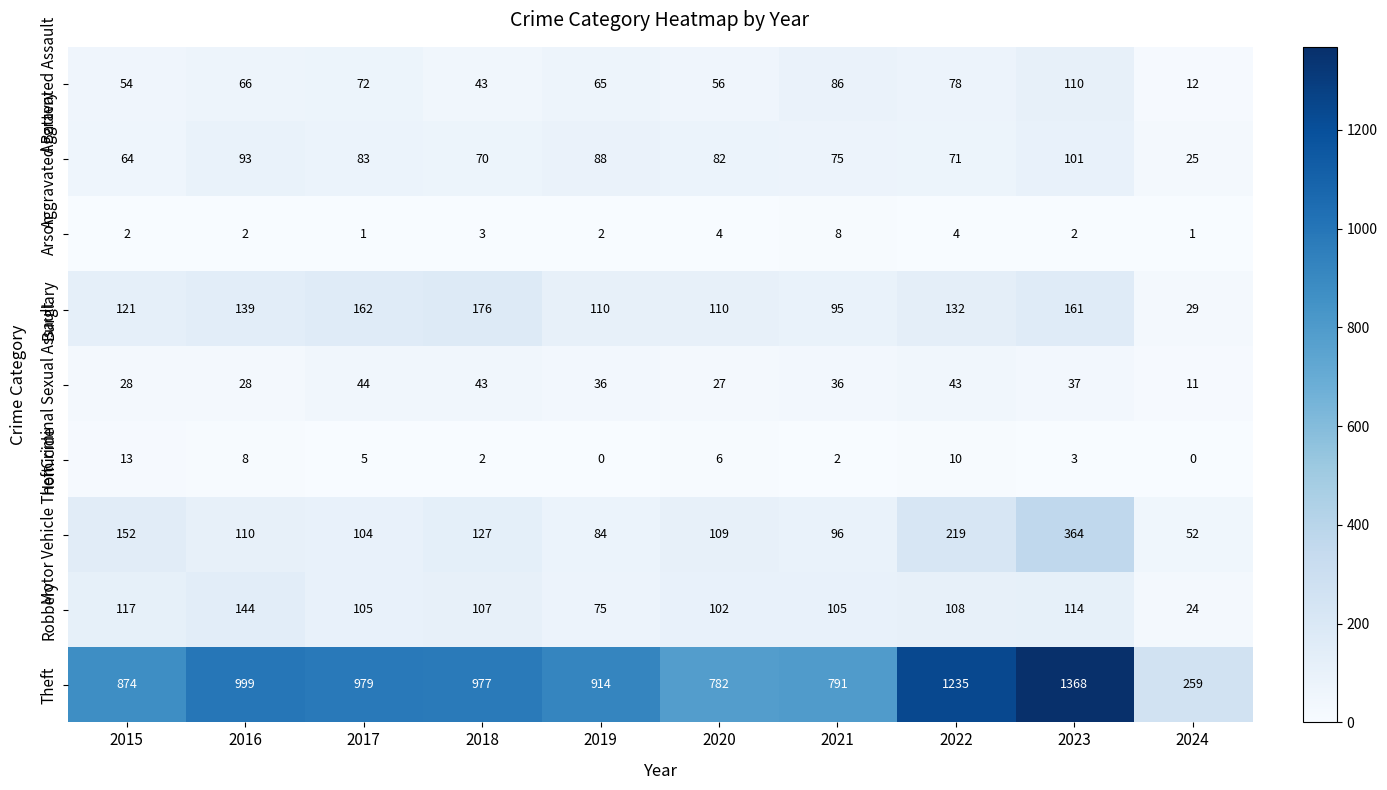

Which category has the lowest value in the Motor Vehicle Theft series?

2024